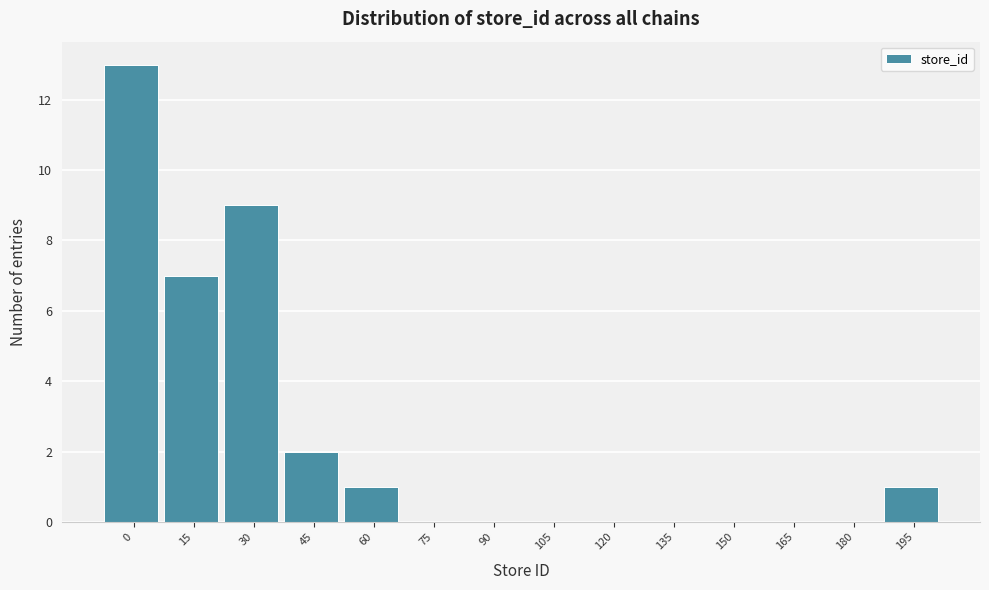

Reading left to right, transcribe all the data shown in this chart.

0=13	15=7	30=9	45=2	60=1	75=0	90=0	105=0	120=0	135=0	150=0	165=0	180=0	195=1